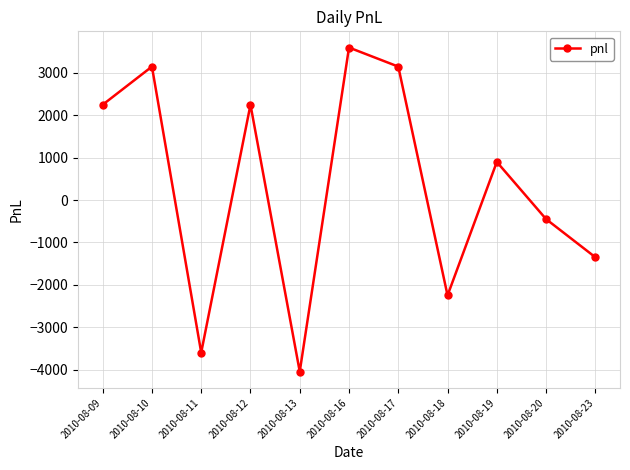

How many lines are shown in the chart?

1